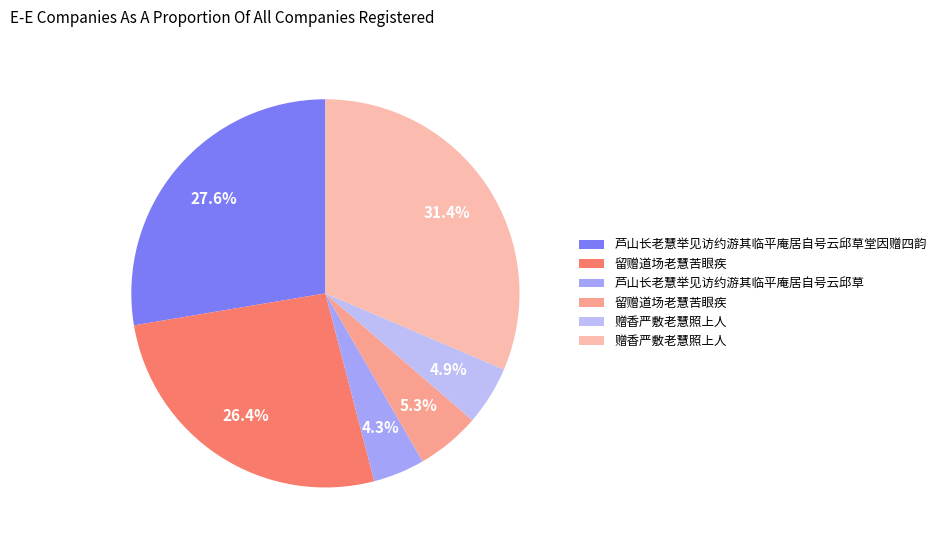

How many segments does this pie chart have?

6